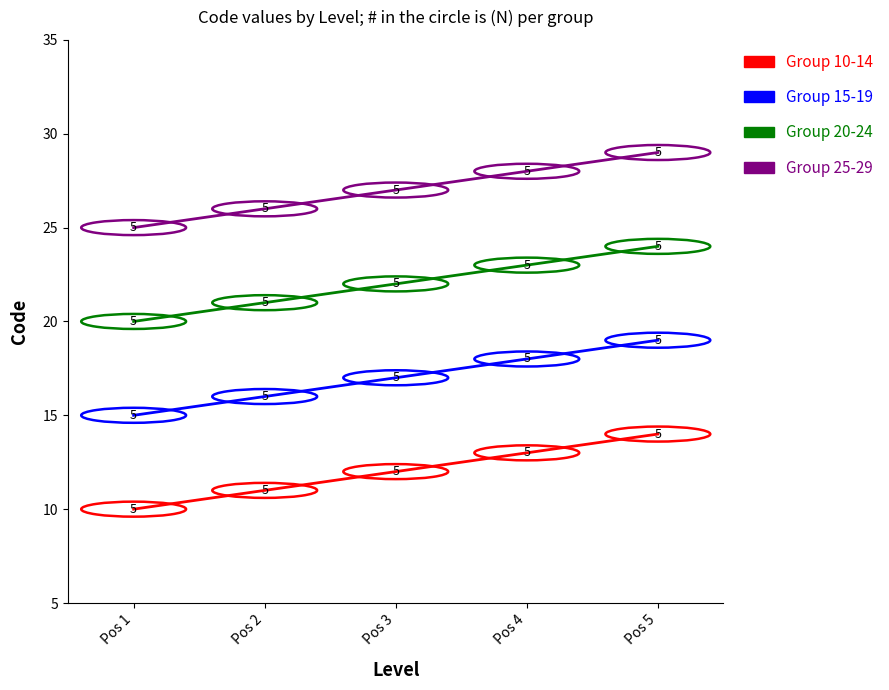

Which series has the largest total across all categories?

Group 25-29